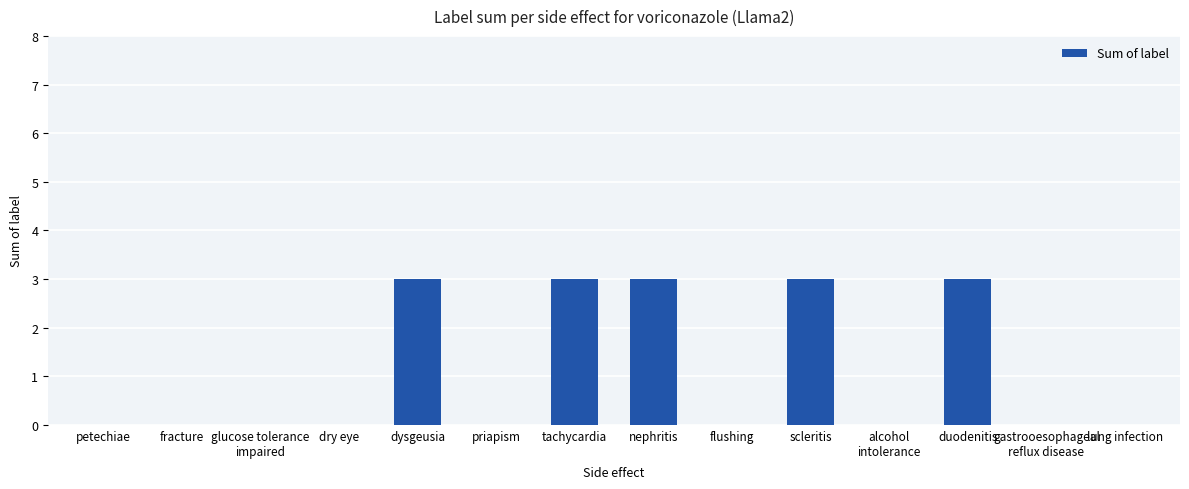

What is the greatest value displayed?

3